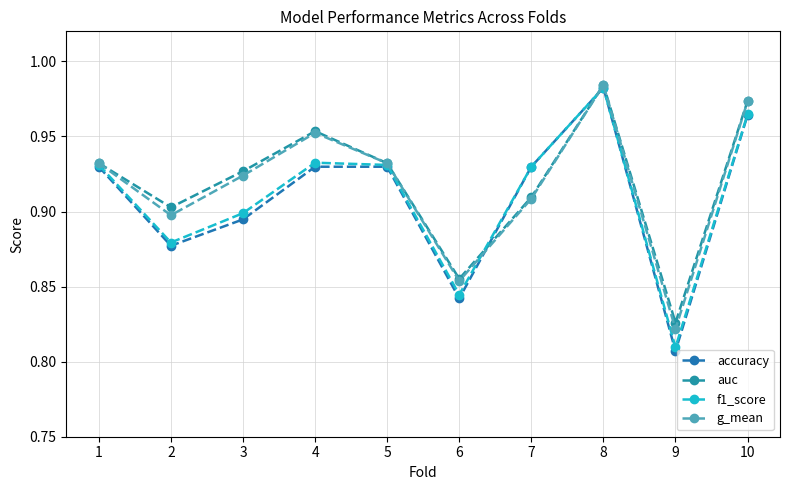

Which series has the largest range (max minus min)?

accuracy